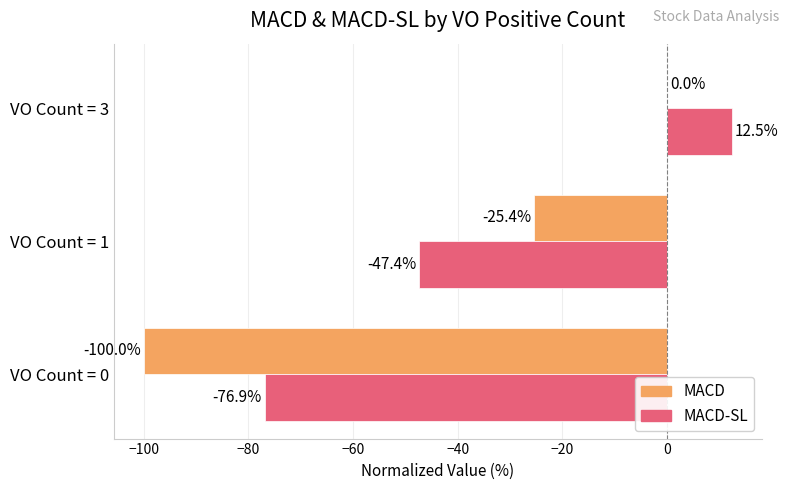

Which label corresponds to the largest value in the chart?

VO Count = 3